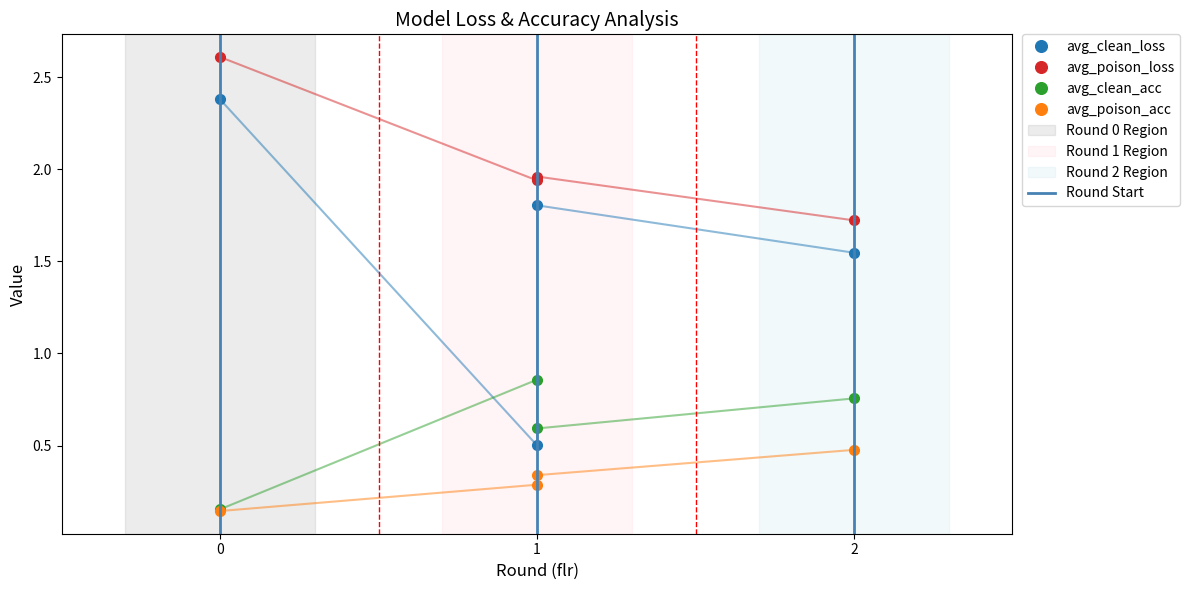

What is the sum of the avg_poison_loss values at 1 and 2?

3.7